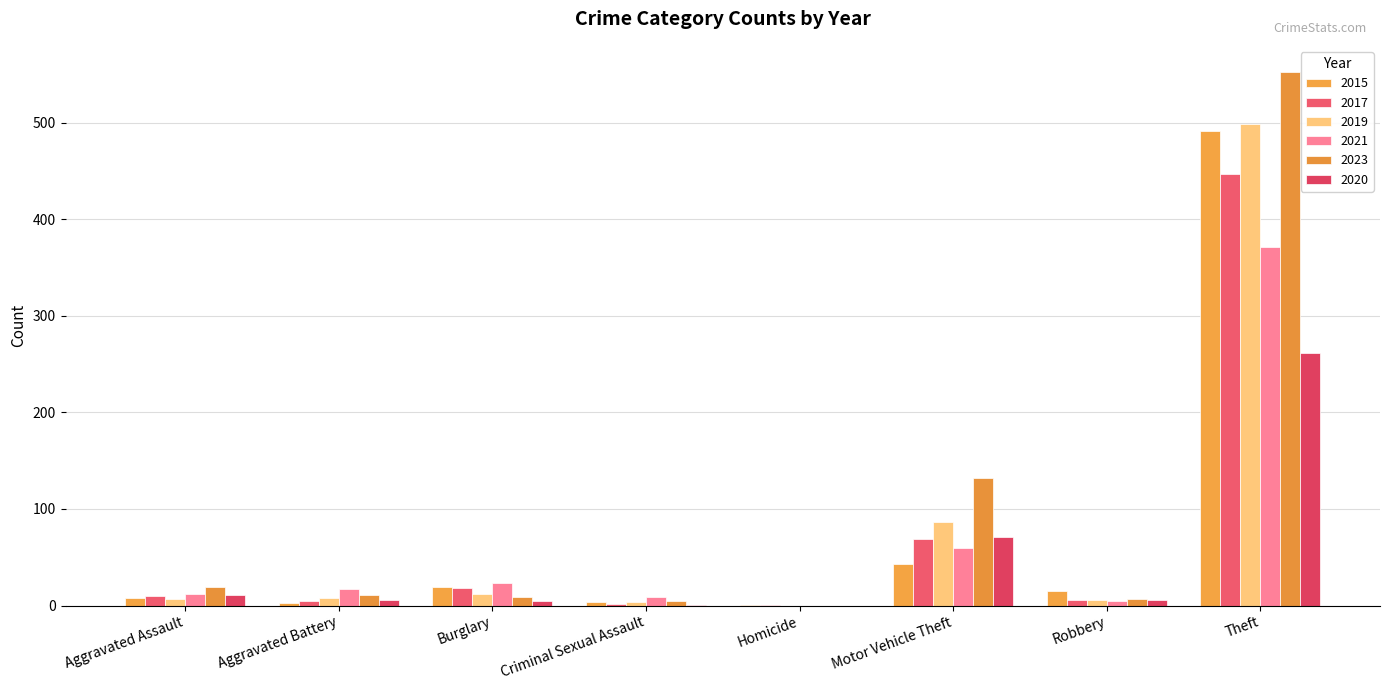

At how many categories does at least one series exceed 213?

1